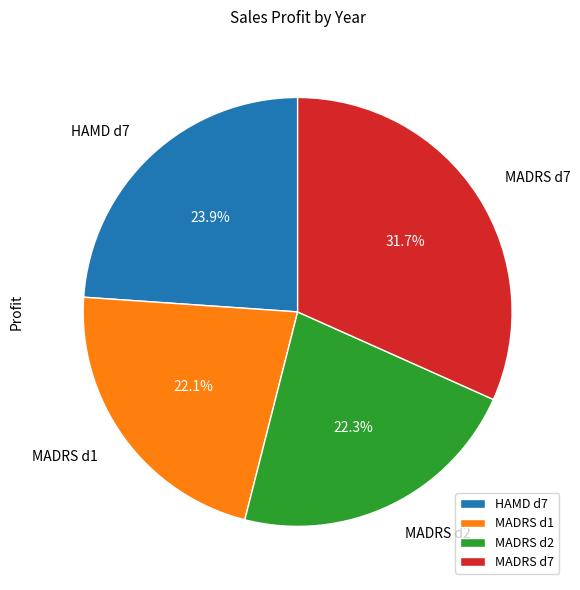

To the nearest percent, what portion does MADRS d2 represent?

22%